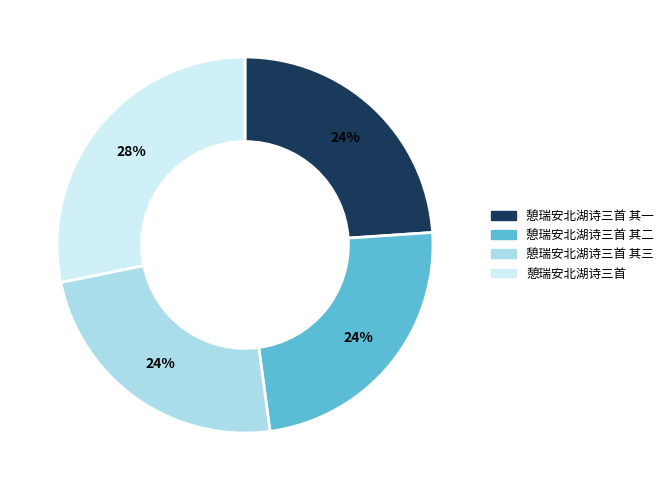

Is there a majority slice in this chart?

No